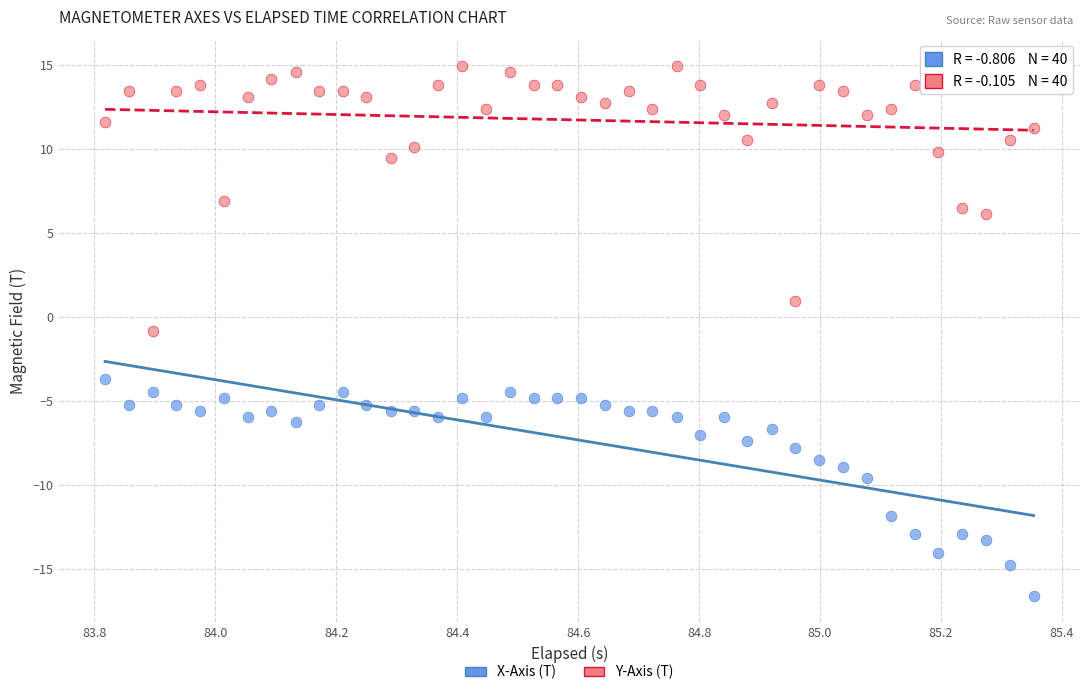

Which series has the widest spread of Y values?

Y-Axis (T)